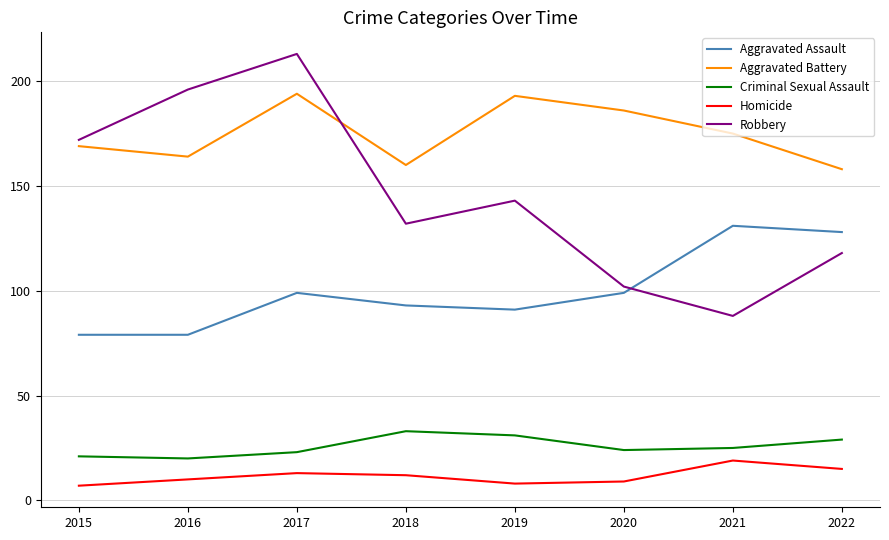

Which series has the largest total across all categories?

Aggravated Battery